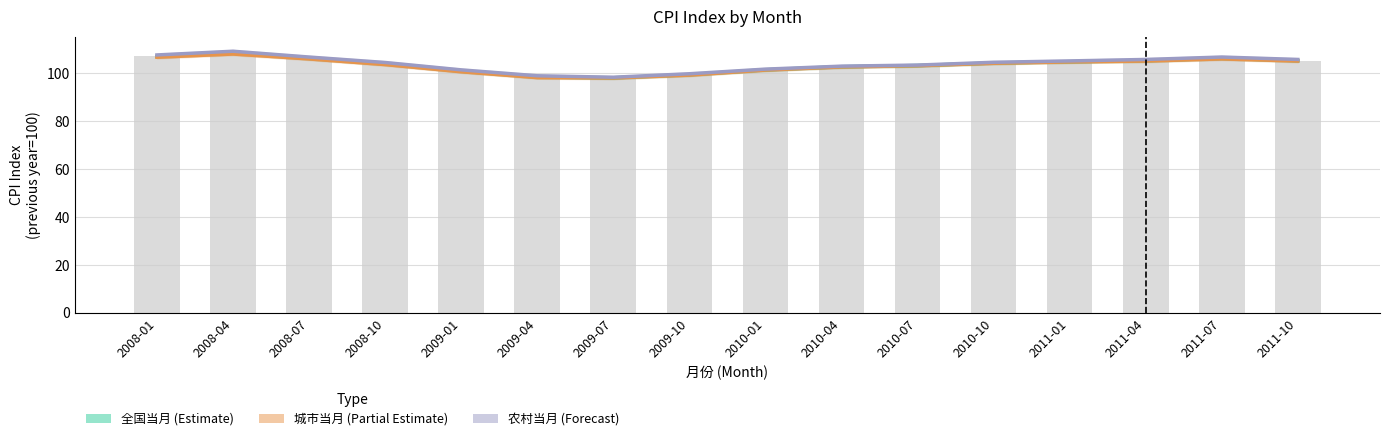

Which category has the highest value in the 全国当月 series?

2008-04